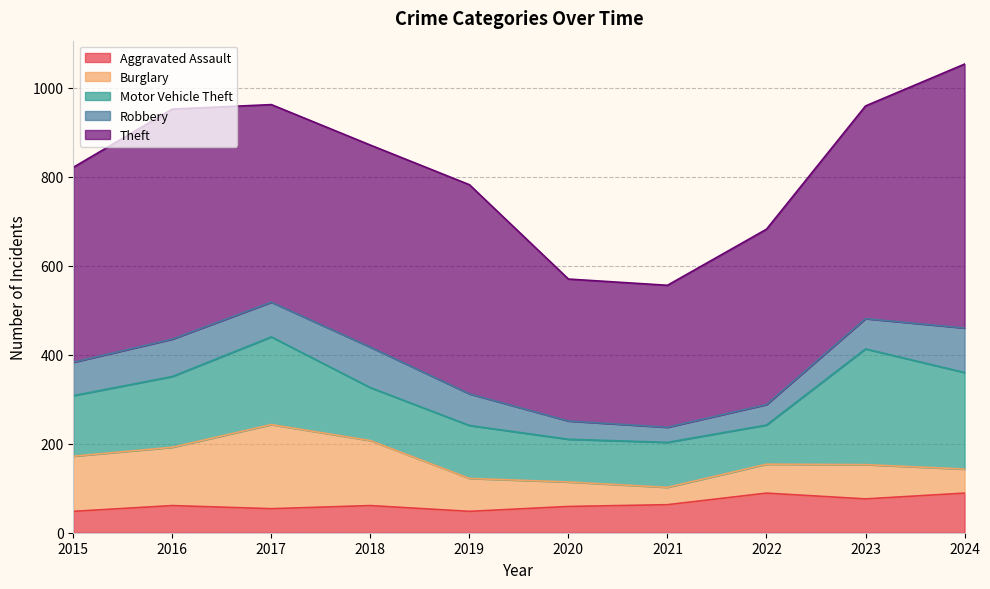

Is it true that Burglary equals 31 at 2022?

False